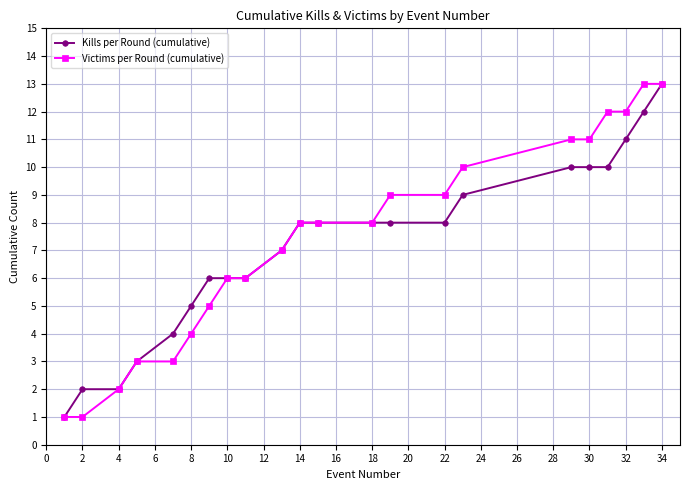

What is the greatest value displayed?

13